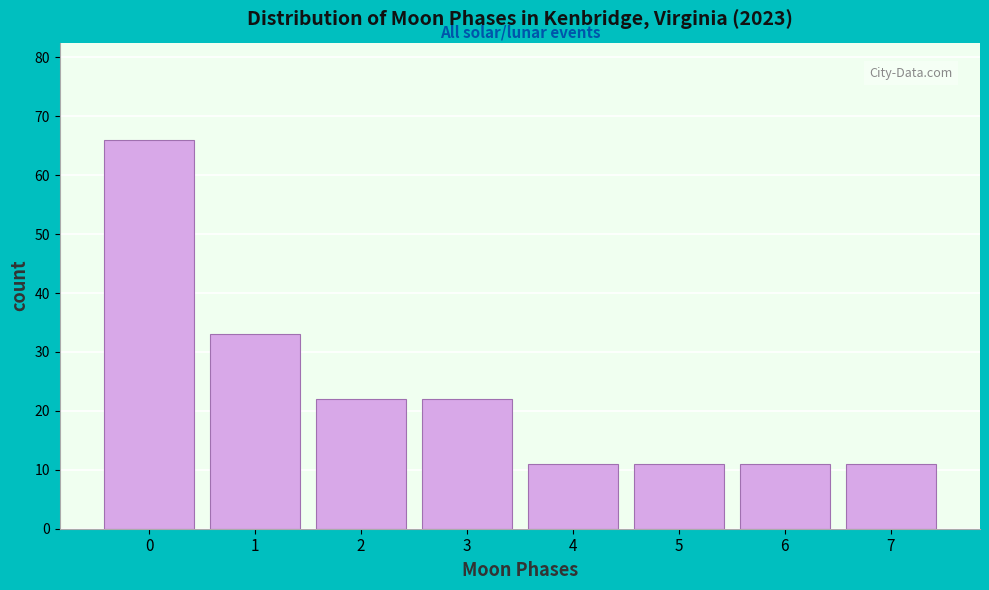

Reading right to left, list all the values displayed in this chart.

7=11	6=11	5=11	4=11	3=22	2=22	1=33	0=66